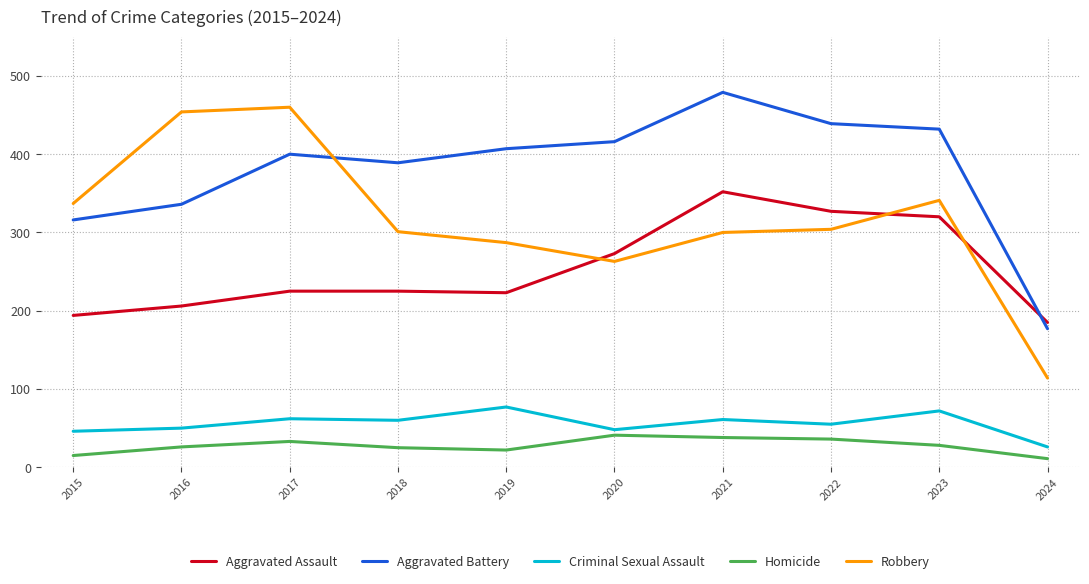

What is the average value of the Aggravated Battery series?

379